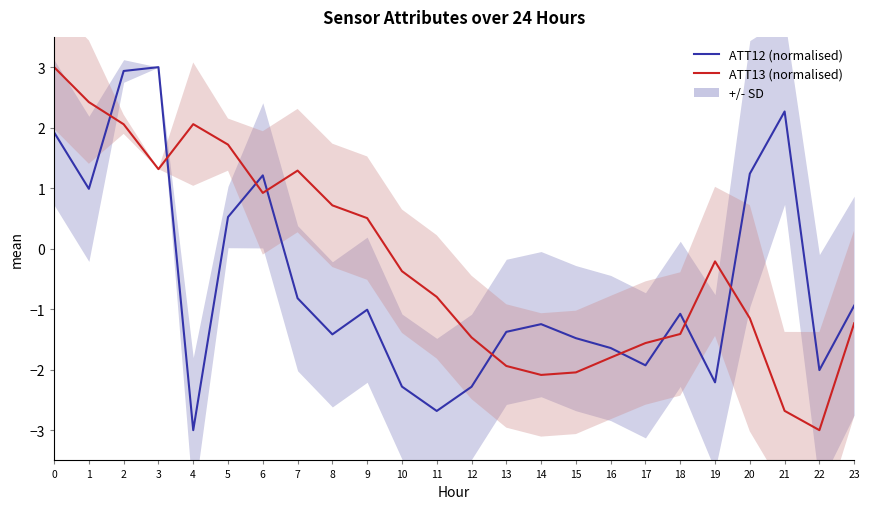

Between which two adjacent categories do ATT13 (normalised) and ATT12 (normalised) first intersect?

1 and 2